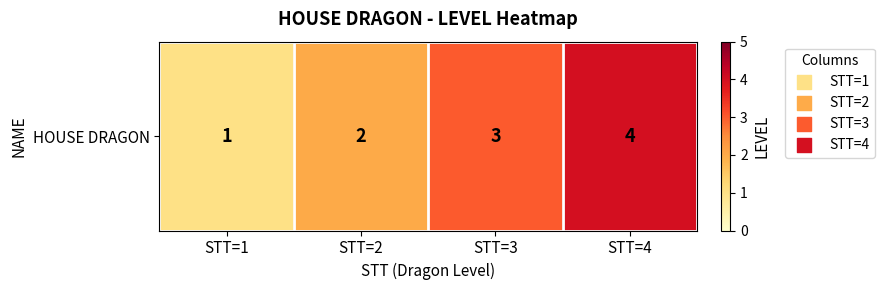

Which category has the highest value across all series?

STT=4